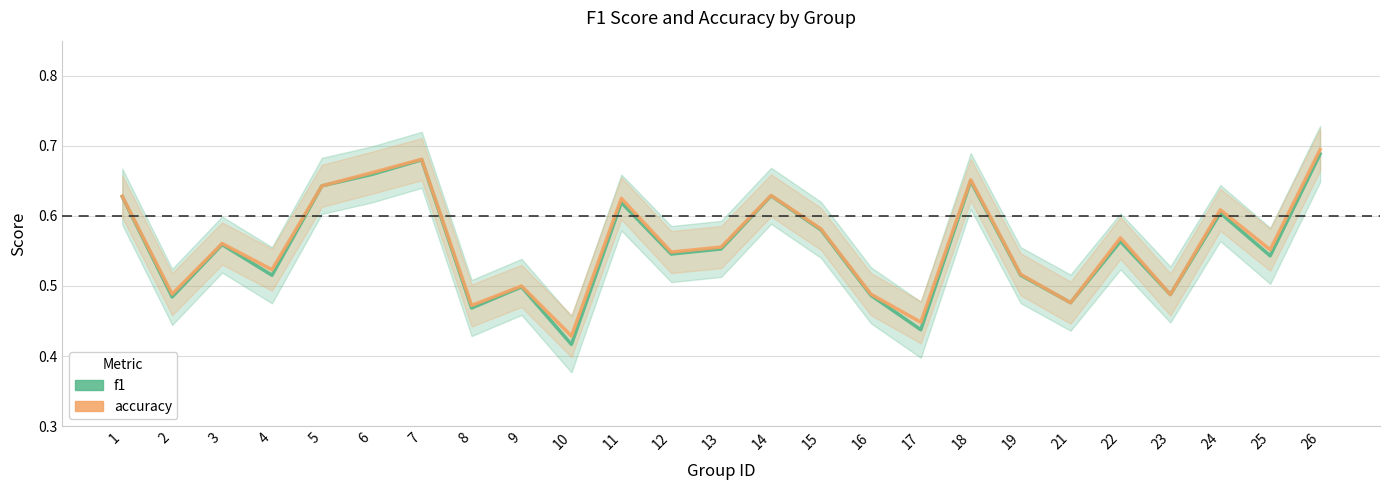

Reading right to left, extract all data points from this chart.

f1: 26=0.7	25=0.5	24=0.6	23=0.5	22=0.6	21=0.5	19=0.5	18=0.6	17=0.4	16=0.5	15=0.6	14=0.6	13=0.6	12=0.5	11=0.6	10=0.4	9=0.5	8=0.5	7=0.7	6=0.7	5=0.6	4=0.5	3=0.6	2=0.5	1=0.6
accuracy: 26=0.7	25=0.6	24=0.6	23=0.5	22=0.6	21=0.5	19=0.5	18=0.7	17=0.4	16=0.5	15=0.6	14=0.6	13=0.6	12=0.5	11=0.6	10=0.4	9=0.5	8=0.5	7=0.7	6=0.7	5=0.6	4=0.5	3=0.6	2=0.5	1=0.6